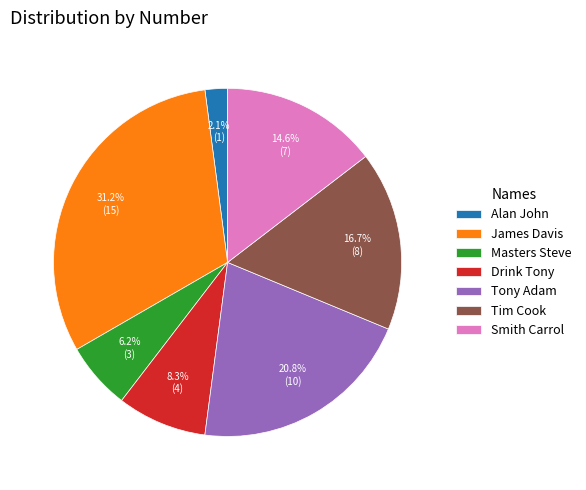

What percentage is the Alan John slice, to the nearest percent?

2%